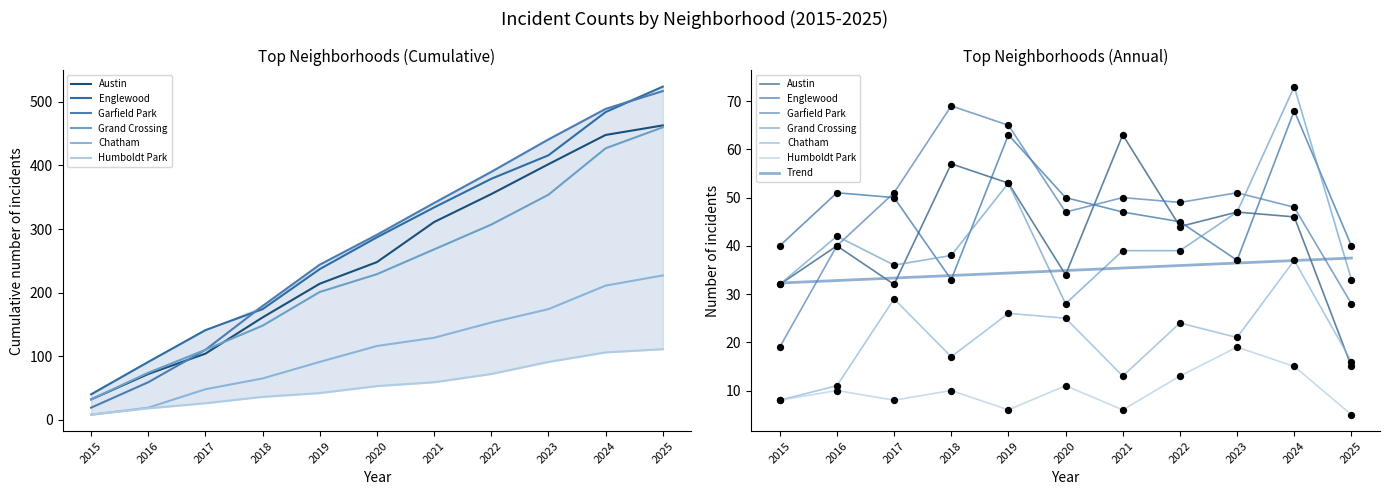

Which series reaches the maximum Y coordinate?

Grand Crossing